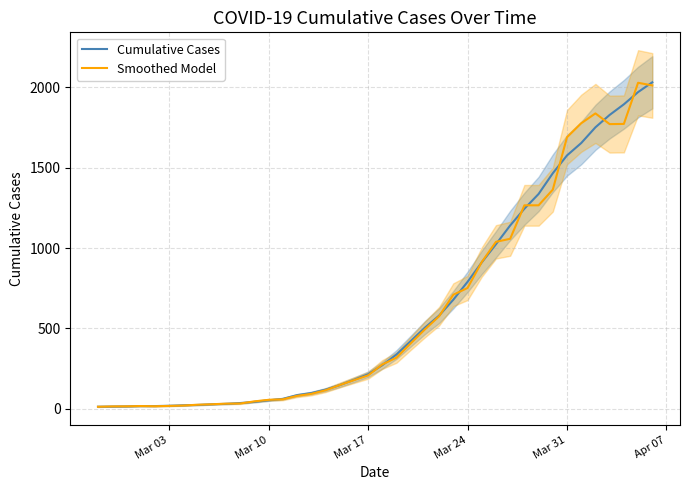

What value does the Smoothed Model series have at Mar 03?

18.0